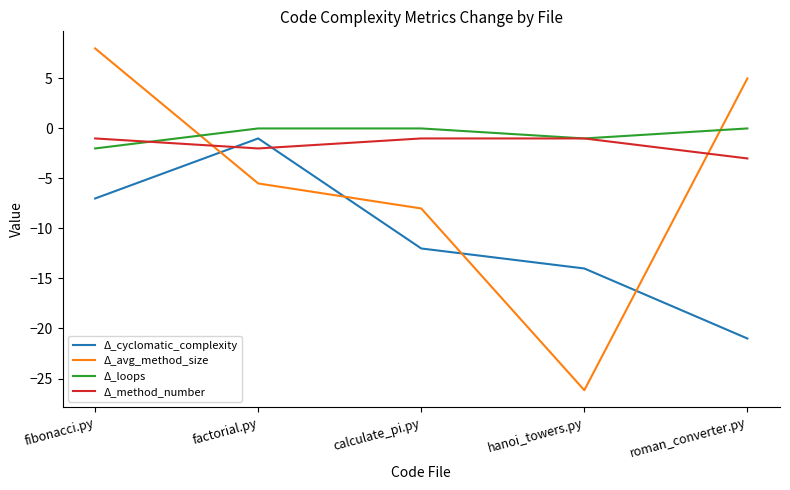

Which category has the lowest value across all series?

hanoi_towers.py